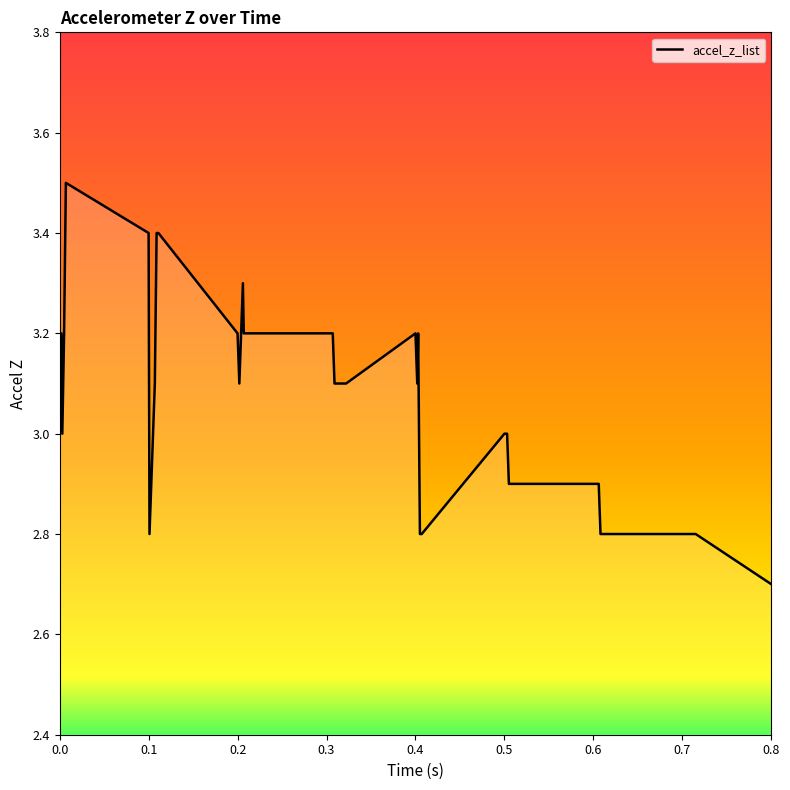

What is the difference between the maximum and minimum values?

0.8